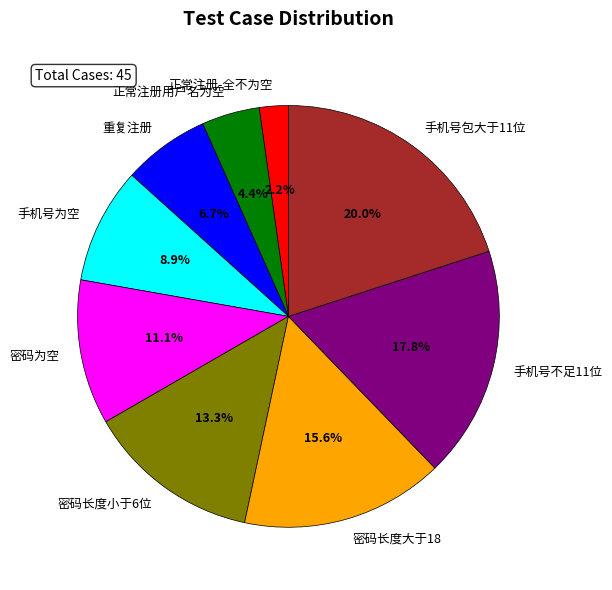

True or false: 密码长度大于18 accounts for 28% of the total.

False